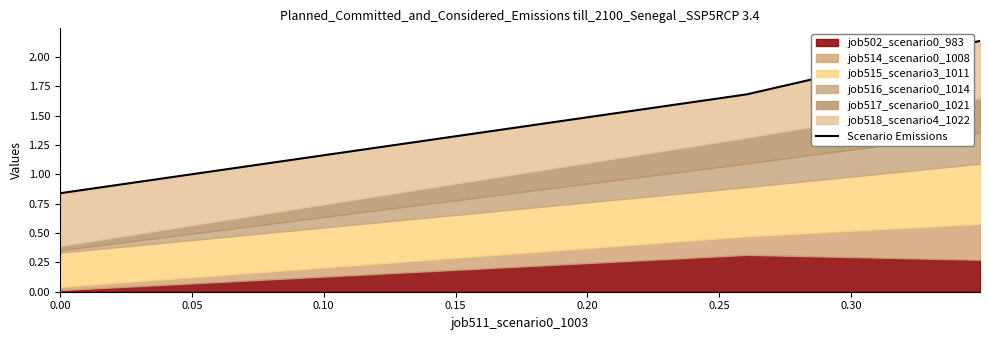

The chart shows a value of 3.7 at 0.00. True or false?

False